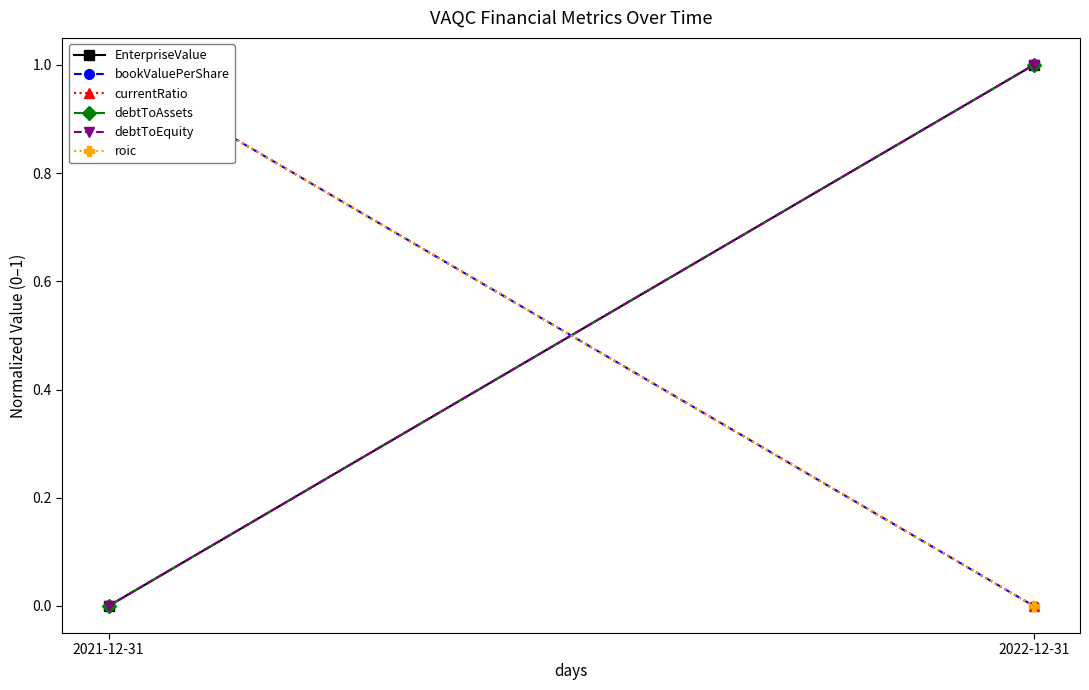

Is this an area chart (filled region under the line)?

No